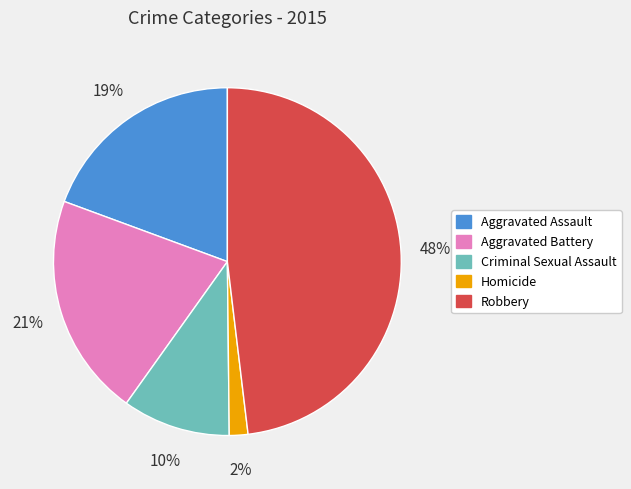

Which category has the biggest portion of the pie?

Robbery